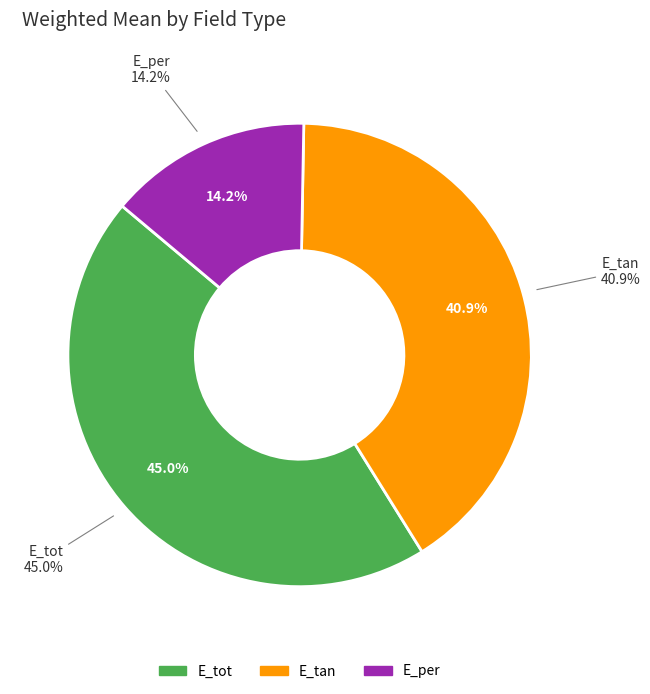

To the nearest percent, what percentage of the pie is E_tan?

41%